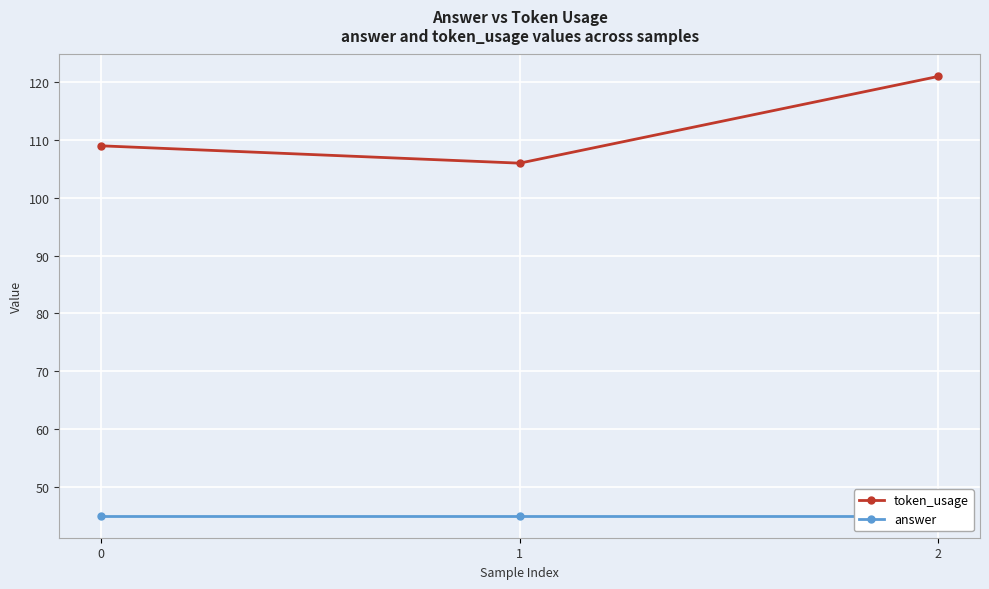

Rank the series by their average value, from highest to lowest.

token_usage, answer